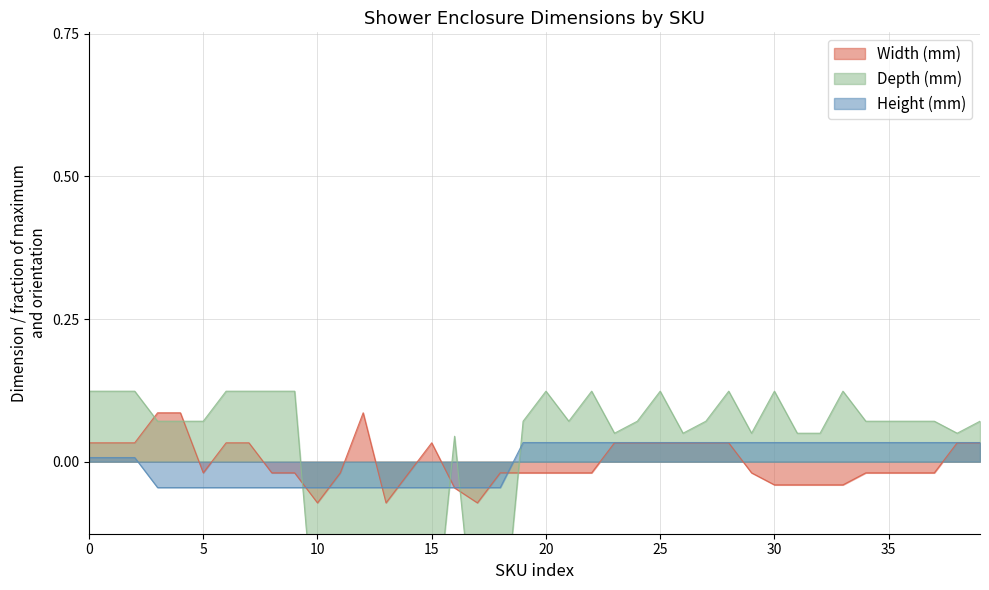

Count the Width (mm) values in the range 0 to 1.

17